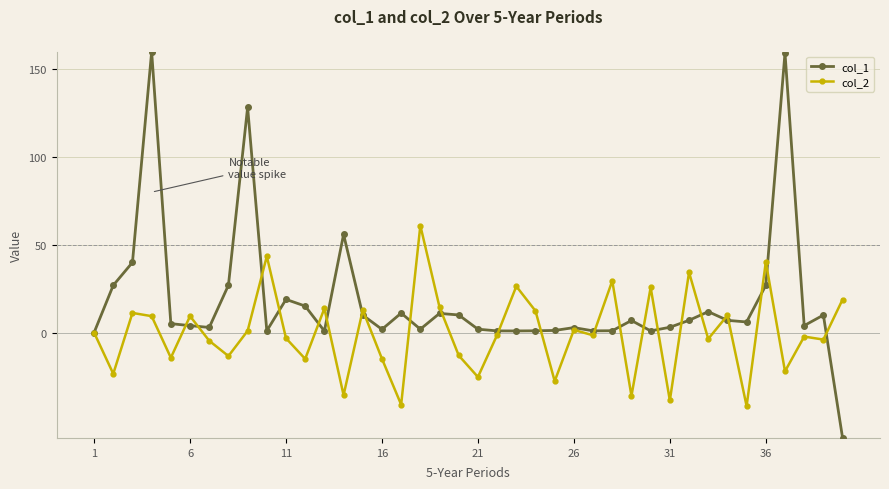

What is the difference between the maximum and second lowest values in the col_1 series?

160.0